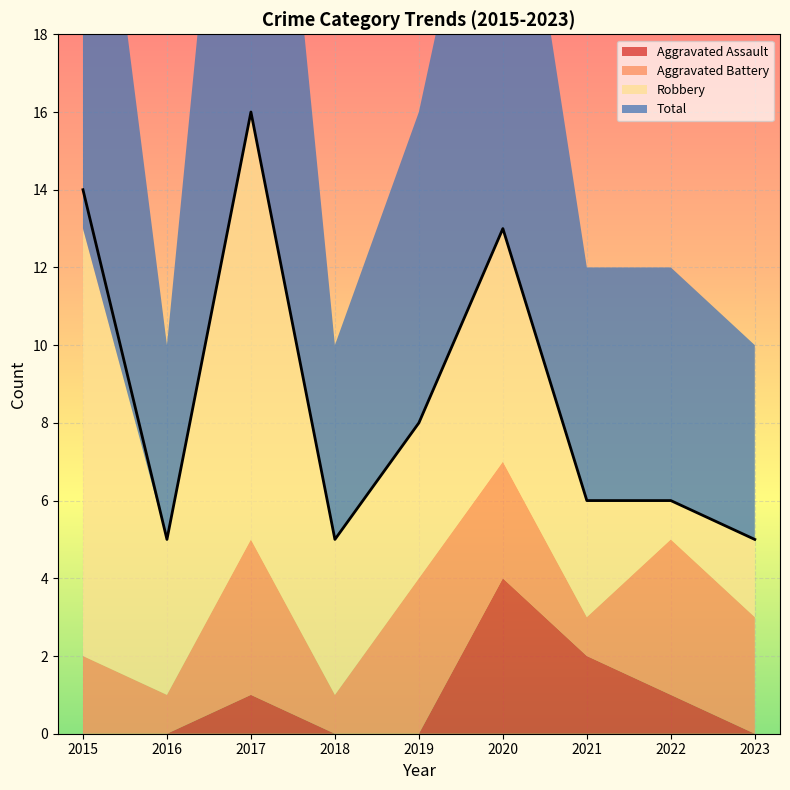

True or false: Robbery and Aggravated Battery cross at least once.

True